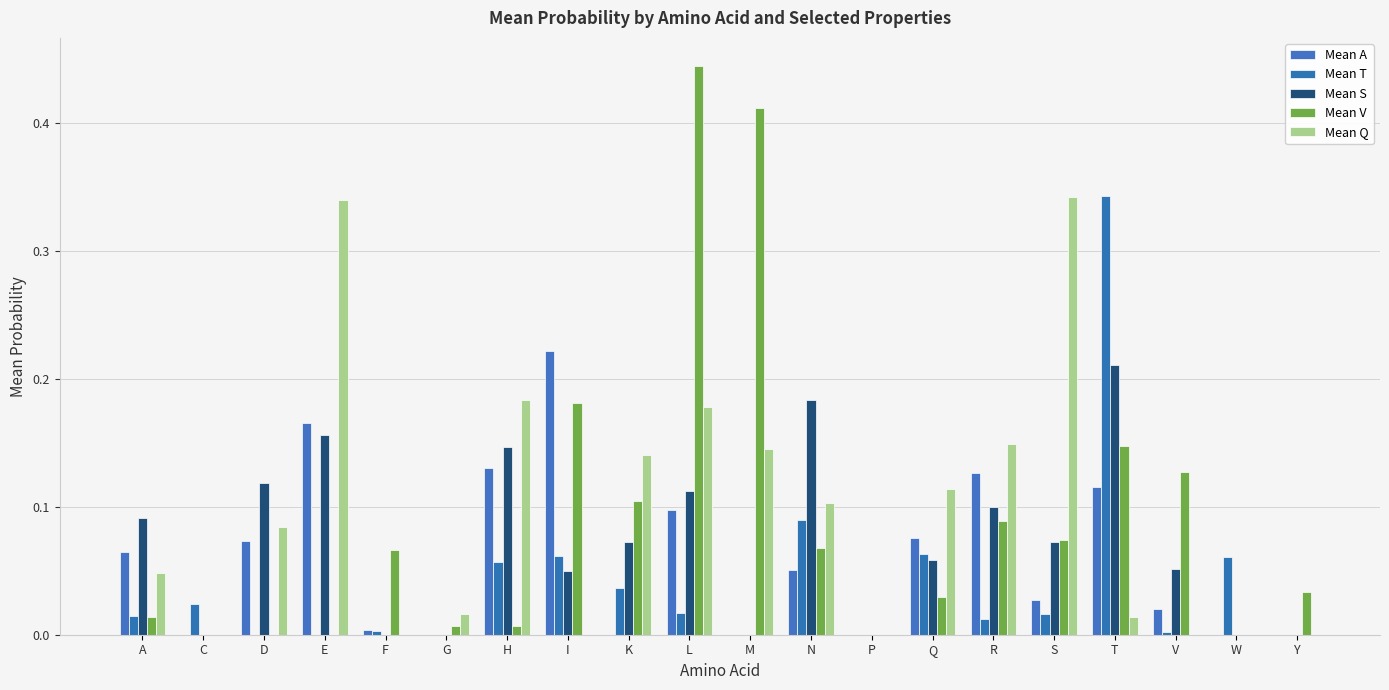

How many groups of bars are there?

20